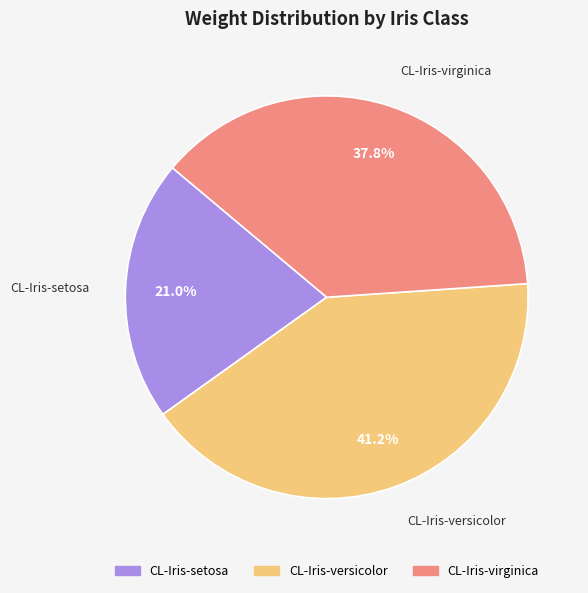

Which category has the smallest portion of the pie?

CL-Iris-setosa